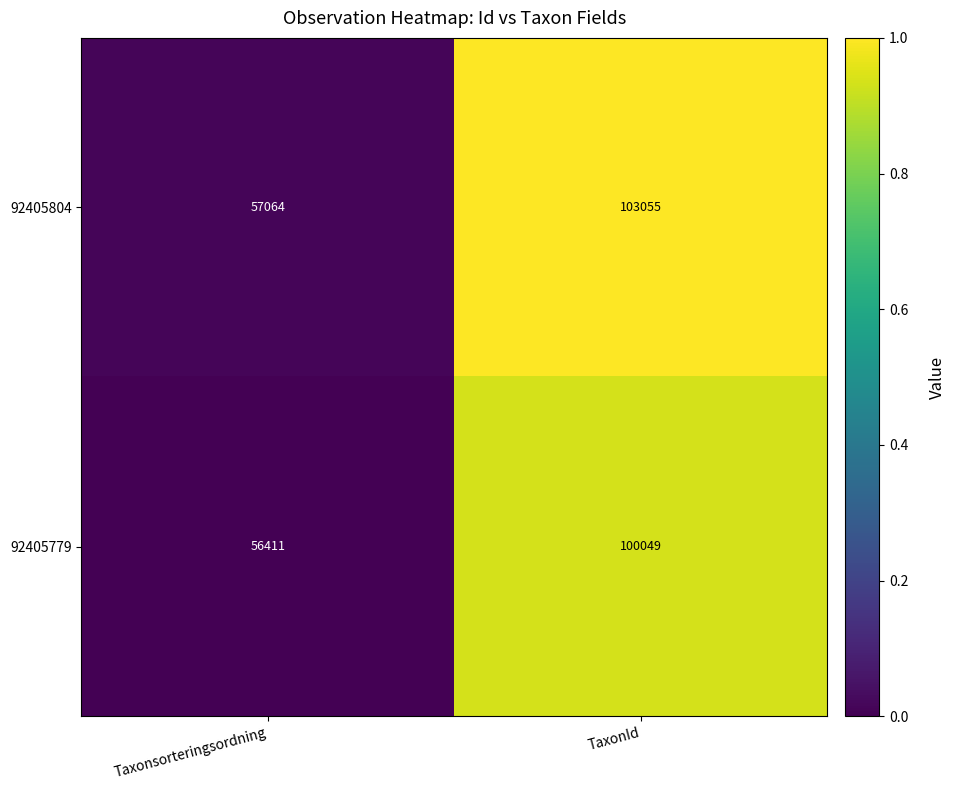

What is the average value of the 92405779 series?

78230